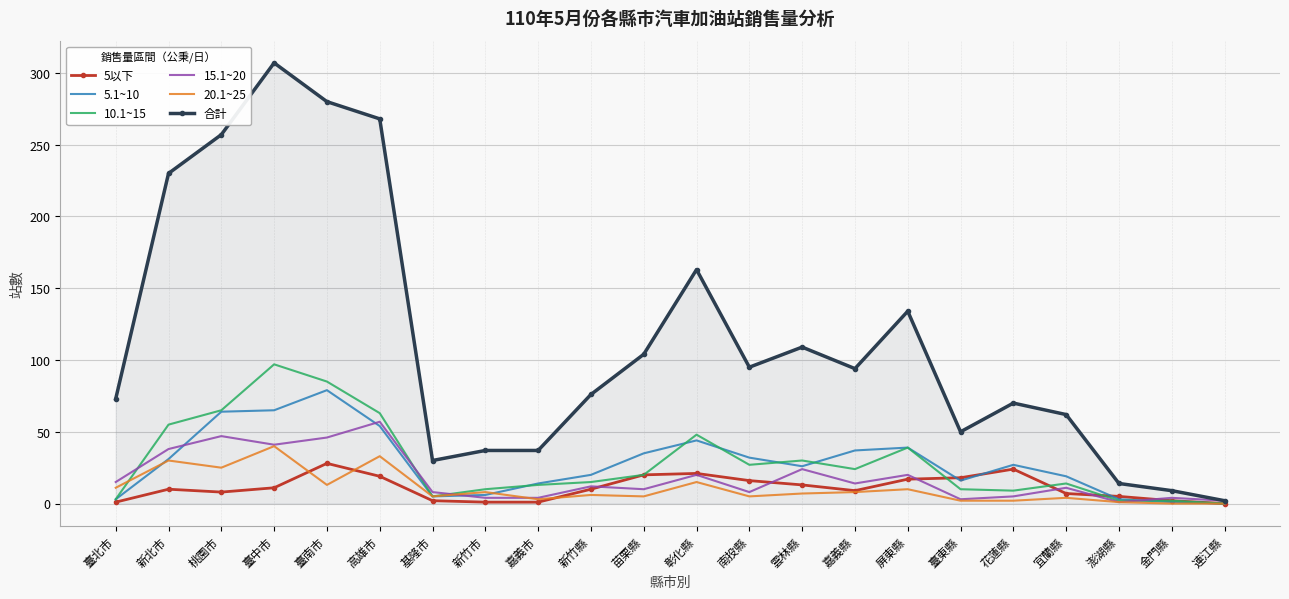

What is the average value of the 15.1~20 series?

18